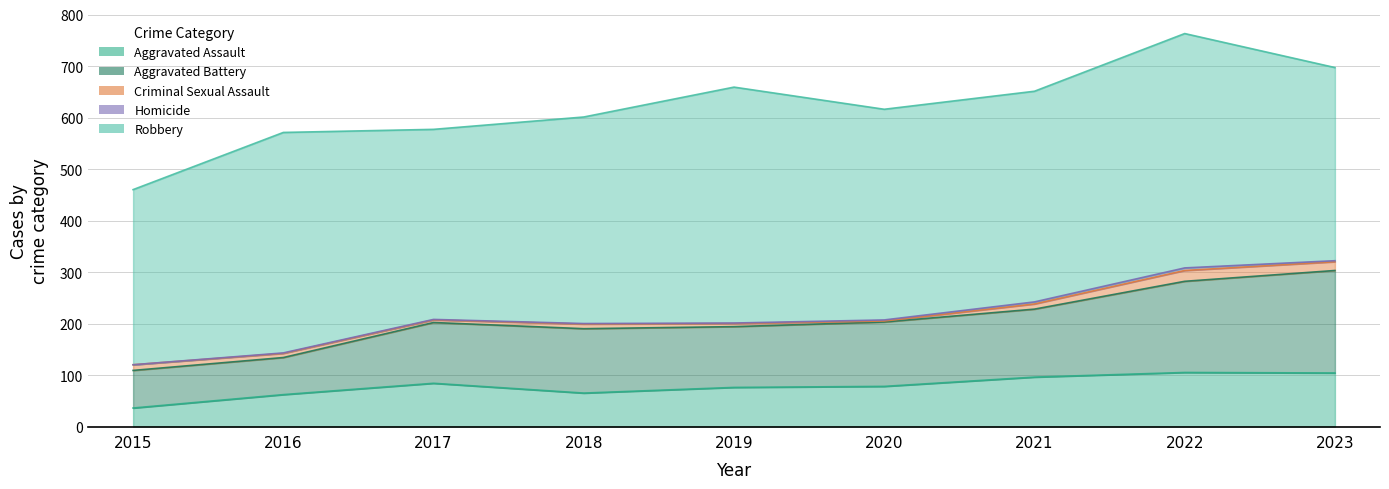

Between 2022 and 2023, which series saw the biggest shift?

Robbery